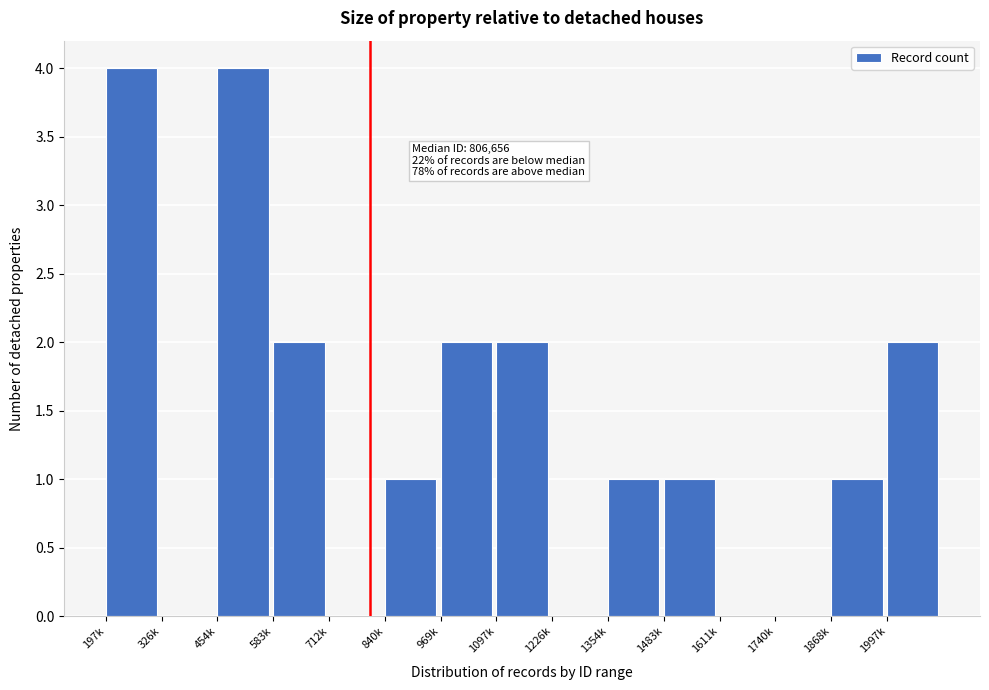

Reading right to left, transcribe all the data shown in this chart.

1997k=2	1868k=1	1740k=0	1611k=0	1483k=1	1354k=1	1226k=0	1097k=2	969k=2	840k=1	712k=0	583k=2	454k=4	326k=0	197k=4